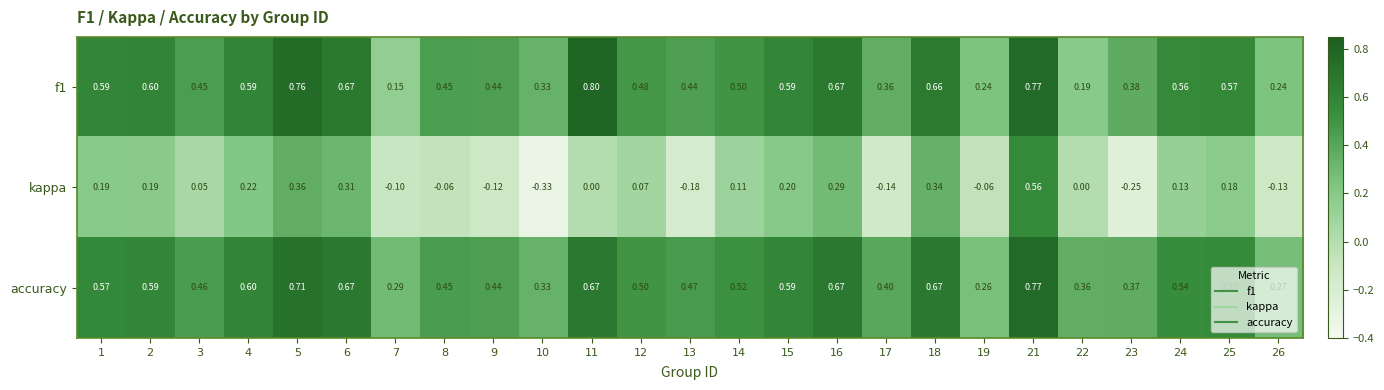

Which series has the largest total across all categories?

accuracy